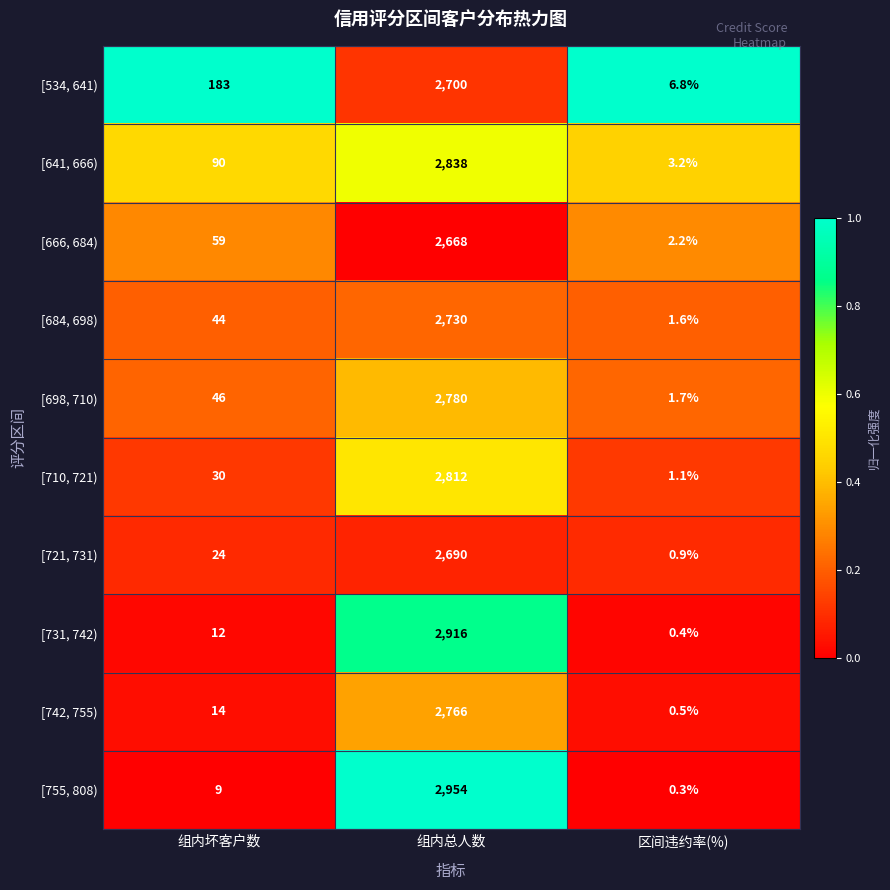

Which series changed the most between 组内坏客户数 and 组内总人数?

[755, 808)